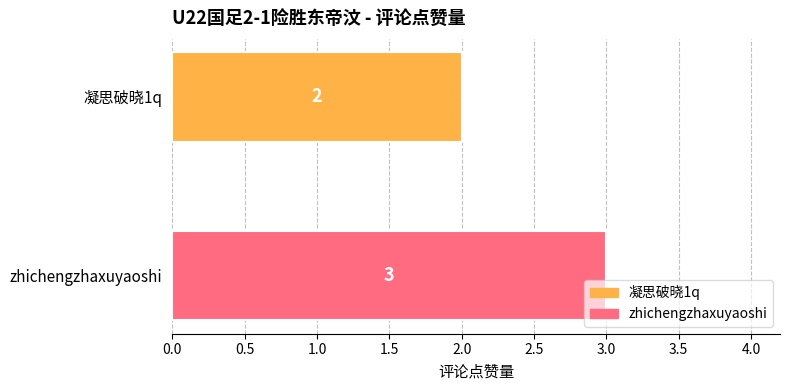

Rank the series by their maximum value, from highest to lowest.

zhichengzhaxuyaoshi, 凝思破晓1q